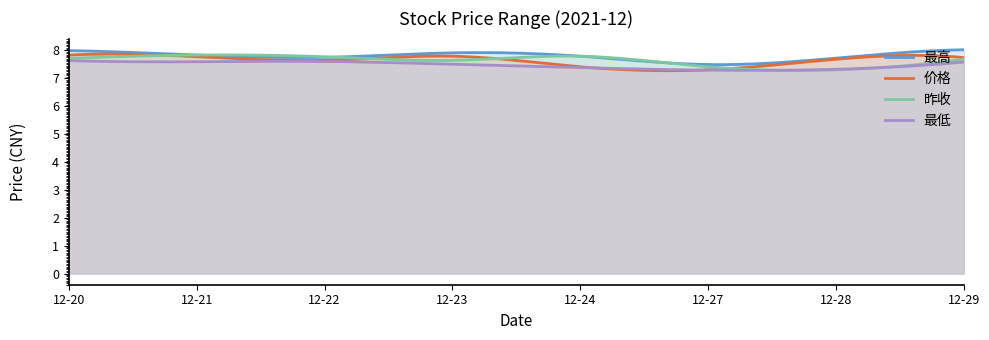

Which label corresponds to the largest value in the chart?

2021-12-29